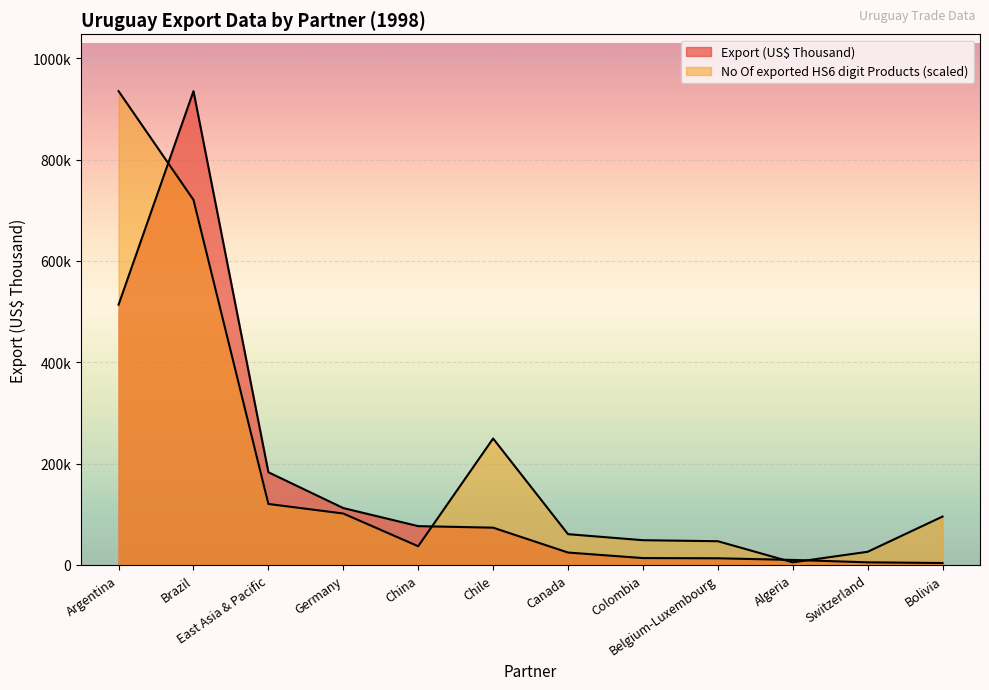

List the labels in order of Export (US$ Thousand) value, largest first.

Brazil, Argentina, East Asia & Pacific, Germany, China, Chile, Canada, Colombia, Belgium-Luxembourg, Algeria, Switzerland, Bolivia